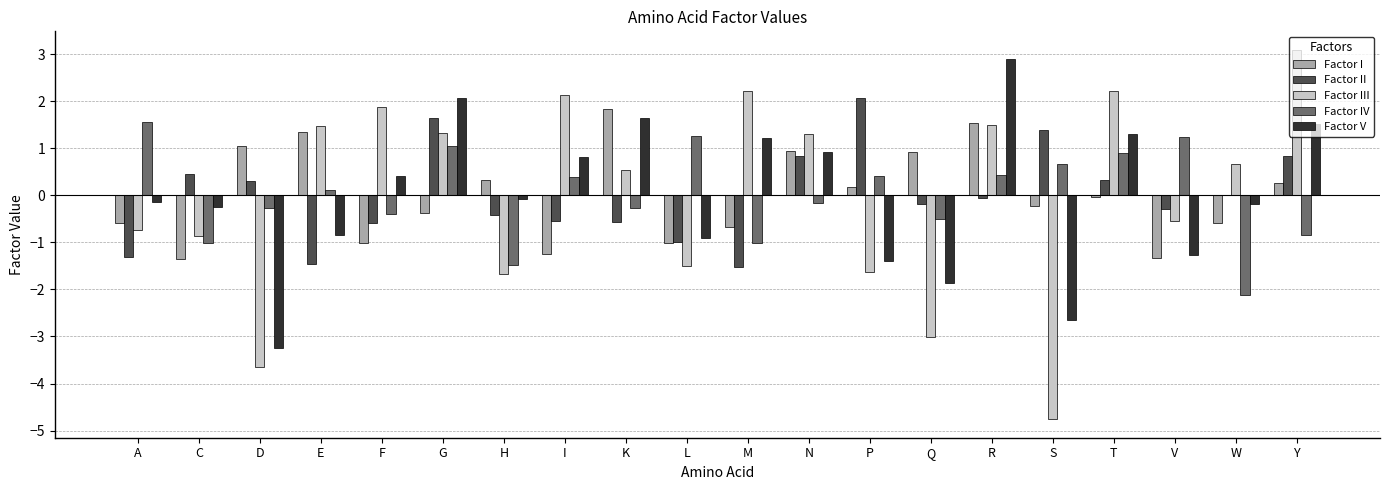

What are all the series names shown in the legend?

Factor I, Factor II, Factor III, Factor IV, Factor V